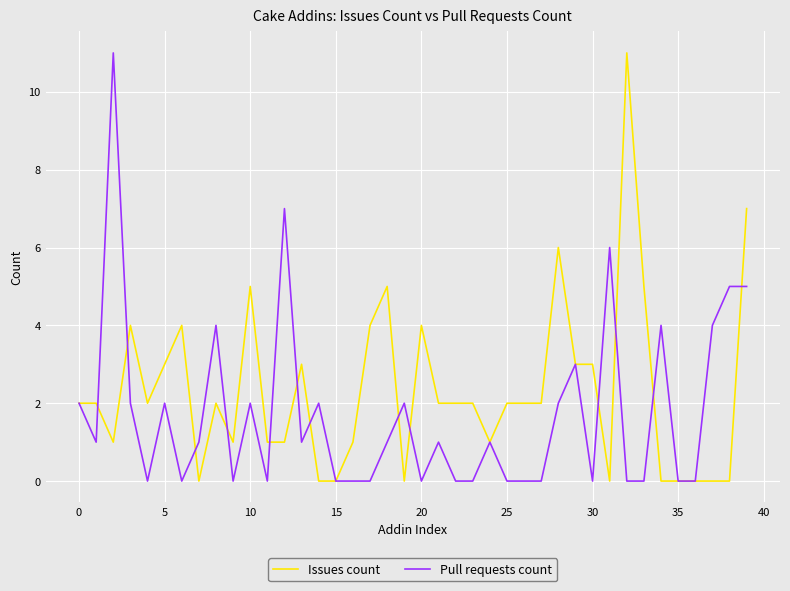

Which series has the largest total across all categories?

Issues count